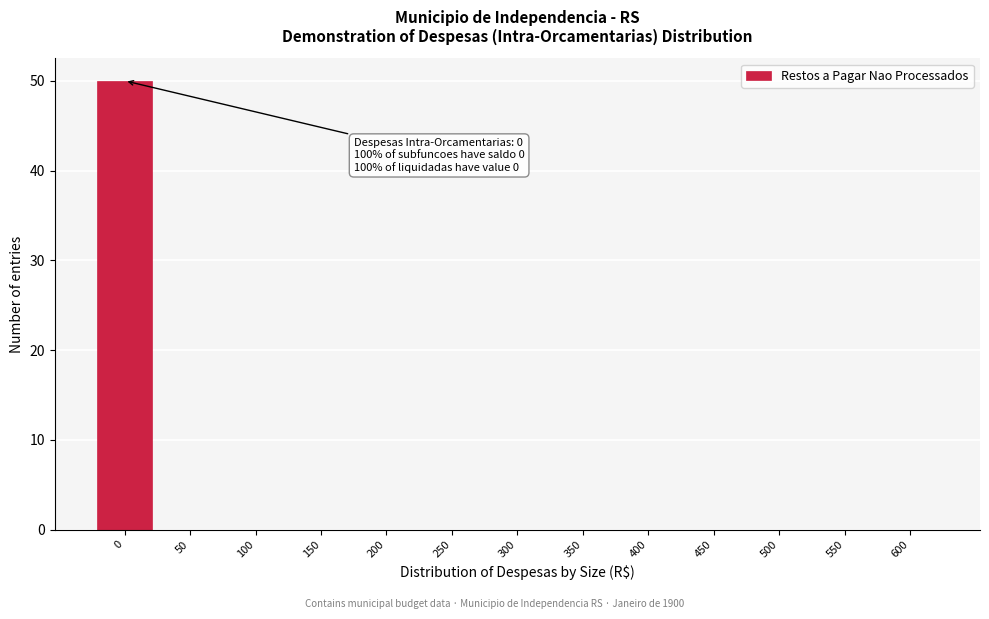

Reading left to right, extract all data points from this chart.

0=50	50=0	100=0	150=0	200=0	250=0	300=0	350=0	400=0	450=0	500=0	550=0	600=0